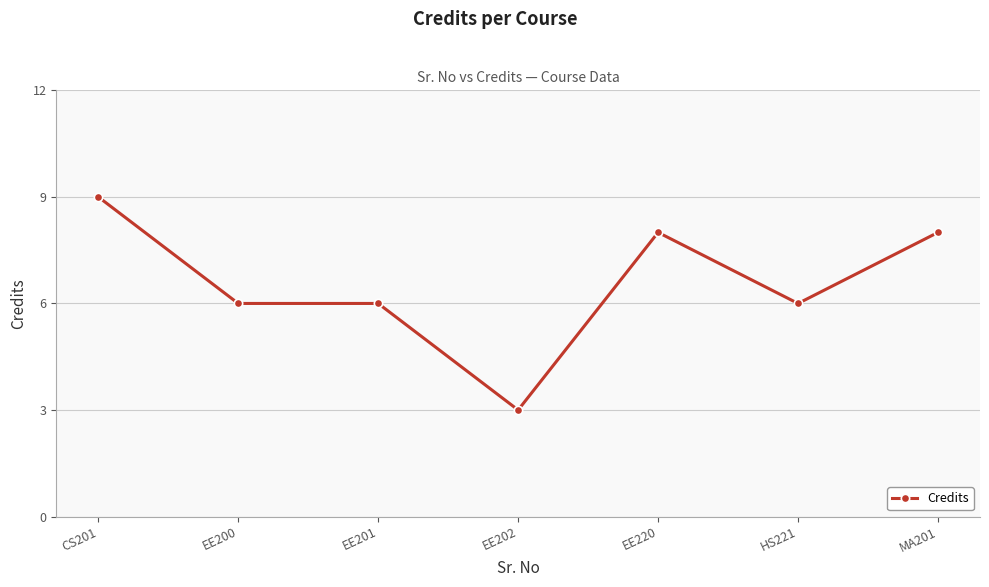

True or false: the data has more than 0 interior local peaks.

True